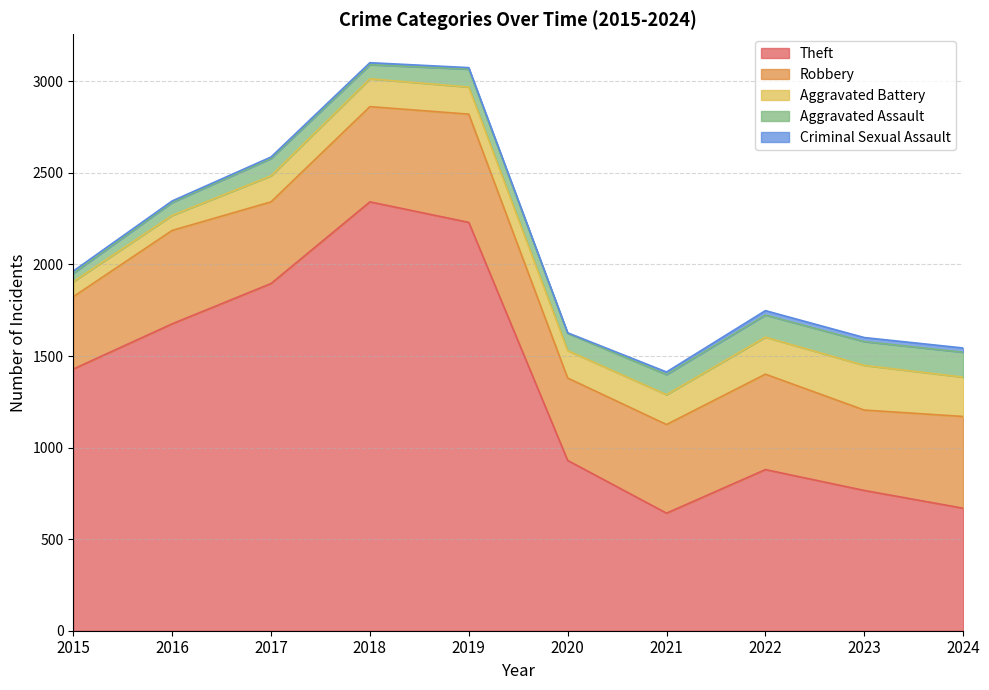

True or false: Aggravated Assault and Robbery cross at least once.

False